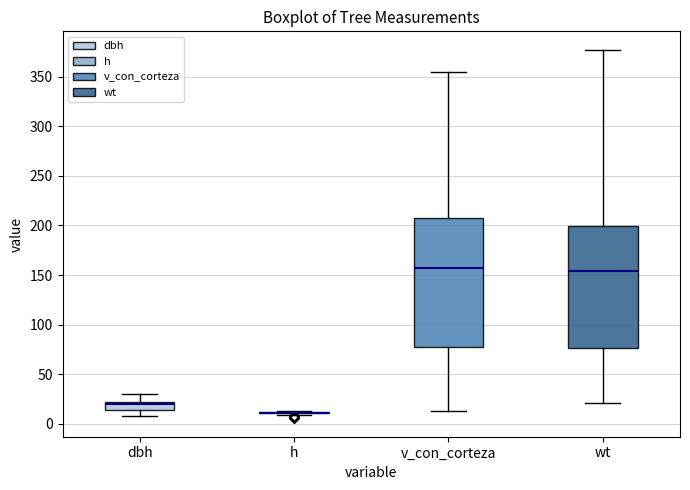

Comparing the boxes themselves (not the whiskers), which one is the tallest?

v_con_corteza